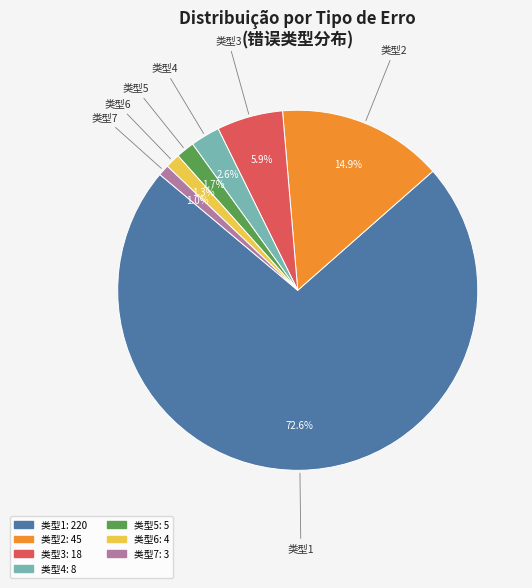

What is the smallest slice in the pie chart?

7